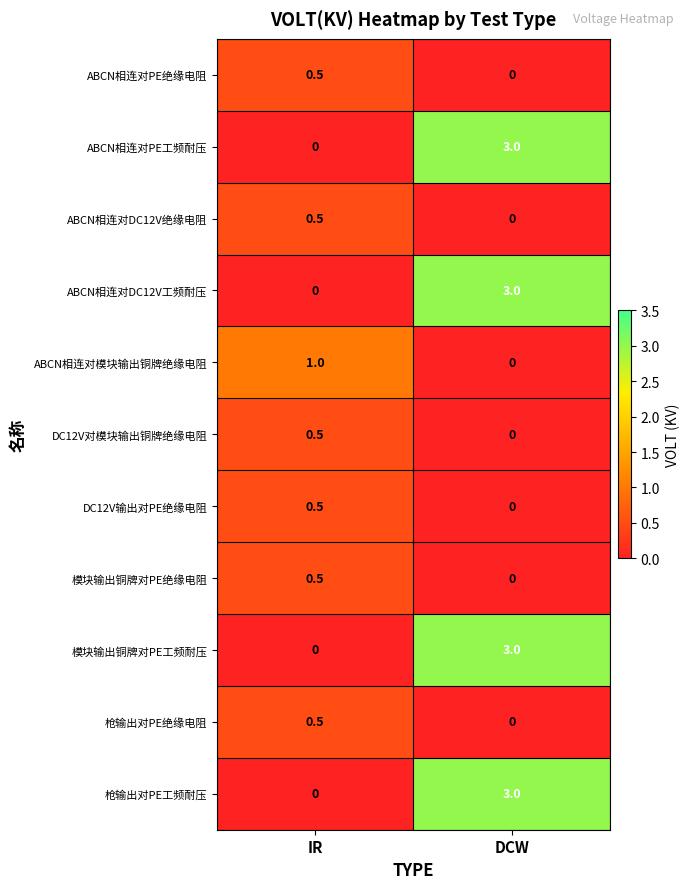

True or false: 模块输出铜牌对PE工频耐压 has a value of 1.7 at IR.

False